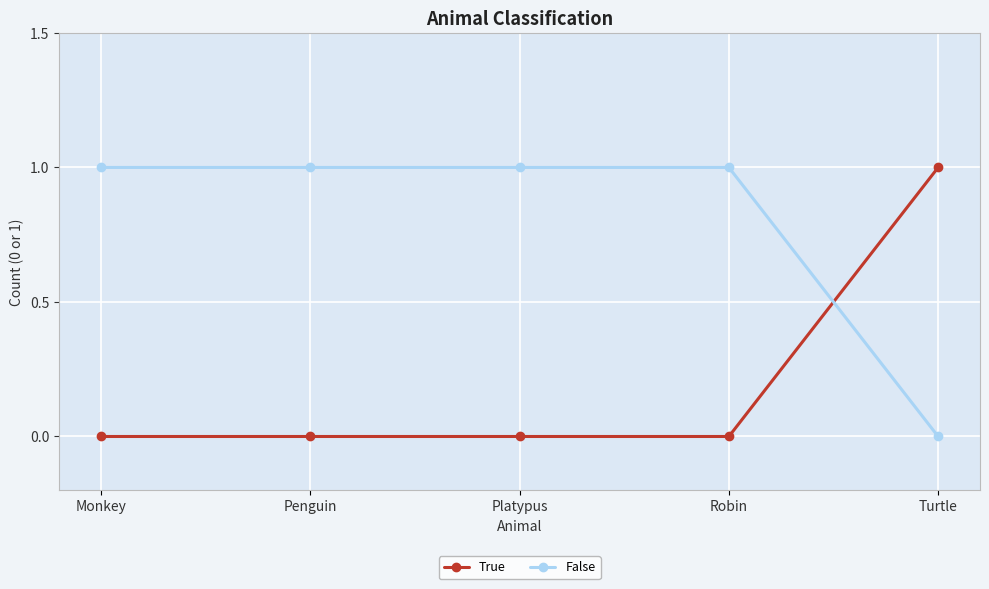

Reading left to right, list all the values displayed in this chart.

True: 0	0	0	0	1
False: 1	1	1	1	0